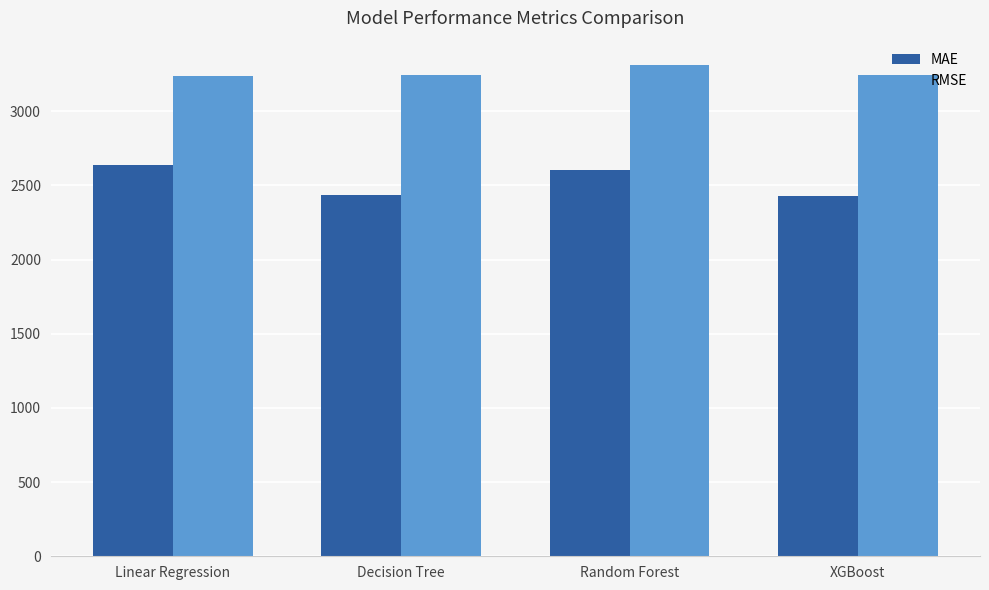

What position from the left is Decision Tree?

2